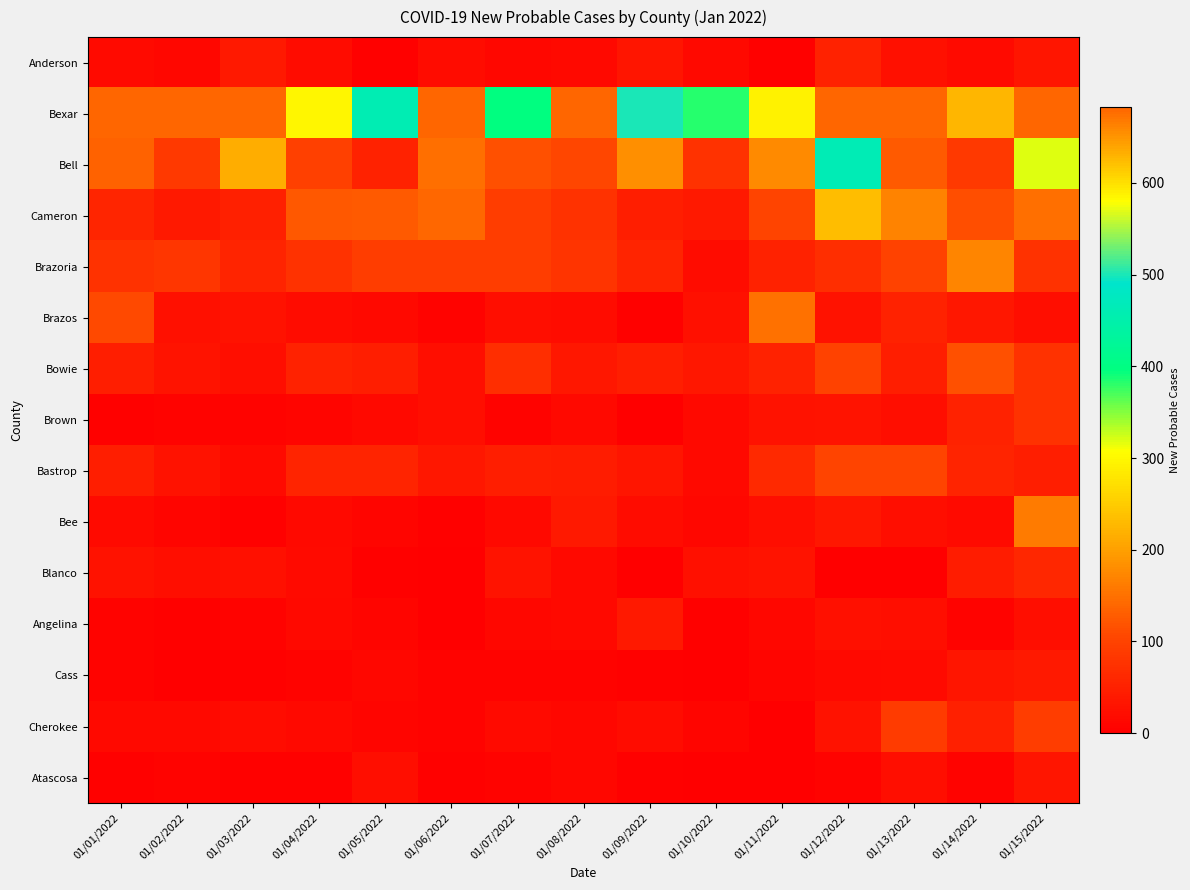

What is the spread (max minus min) of values at 01/08/2022?

985